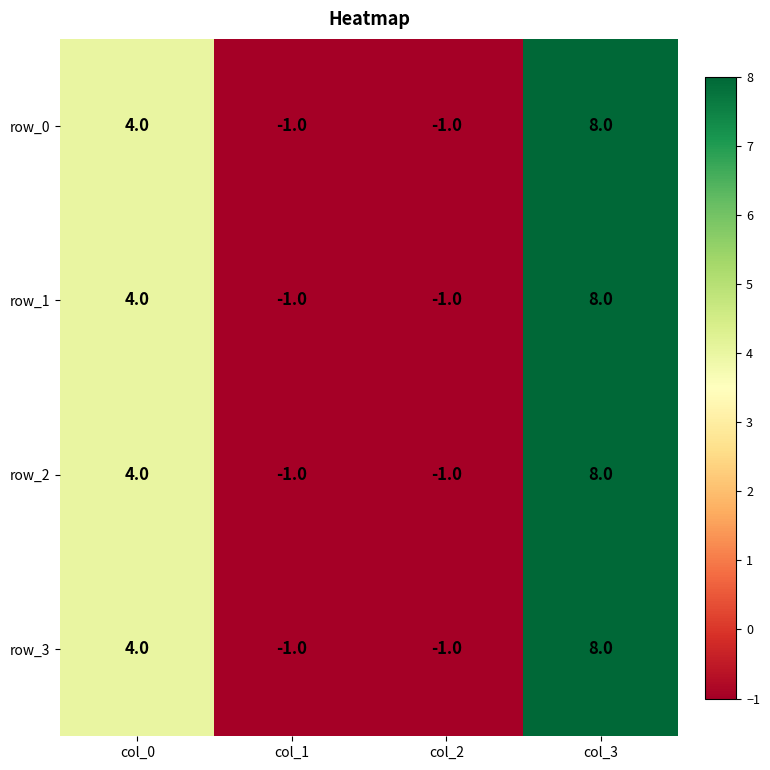

Reading right to left, what are all the values shown in this chart?

row_0: col_3=8	col_2=-1	col_1=-1	col_0=4
row_1: col_3=8	col_2=-1	col_1=-1	col_0=4
row_2: col_3=8	col_2=-1	col_1=-1	col_0=4
row_3: col_3=8	col_2=-1	col_1=-1	col_0=4